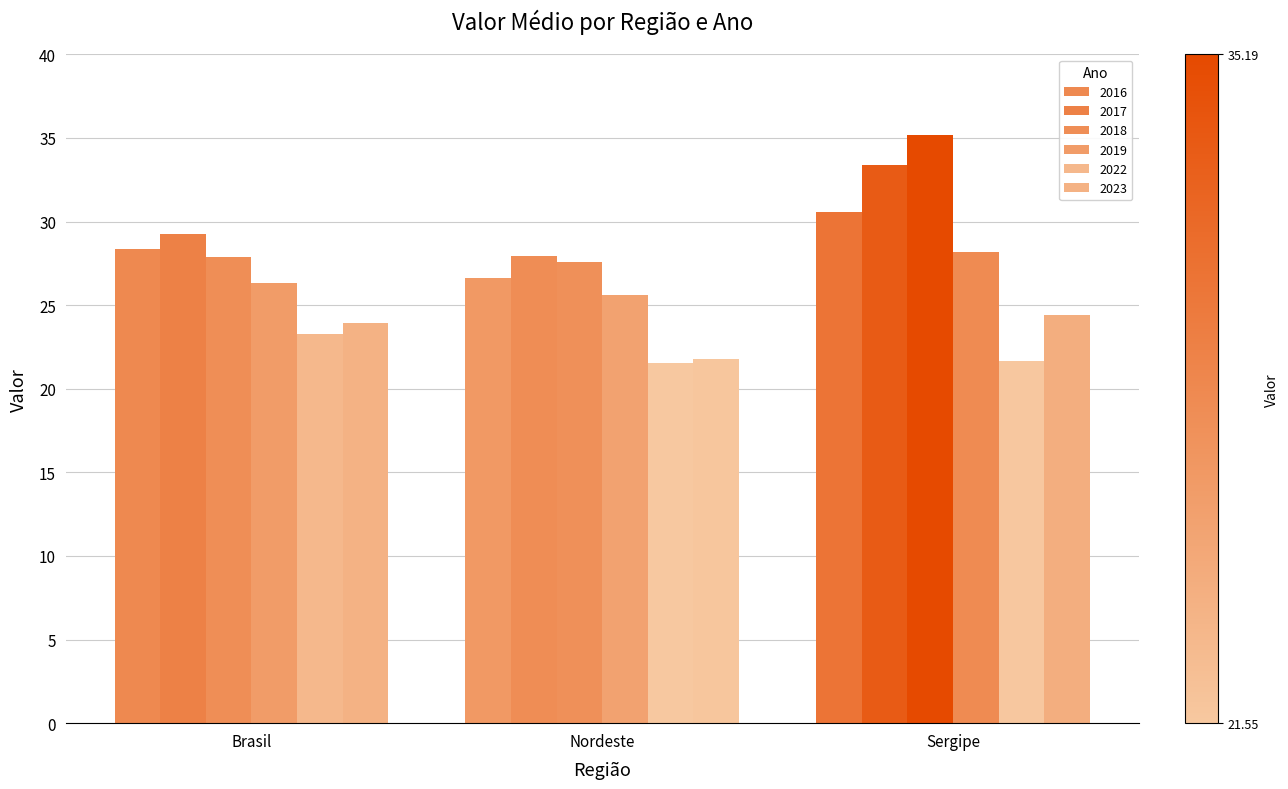

What is the sum of the 2023 values at Nordeste and Brasil?

45.7